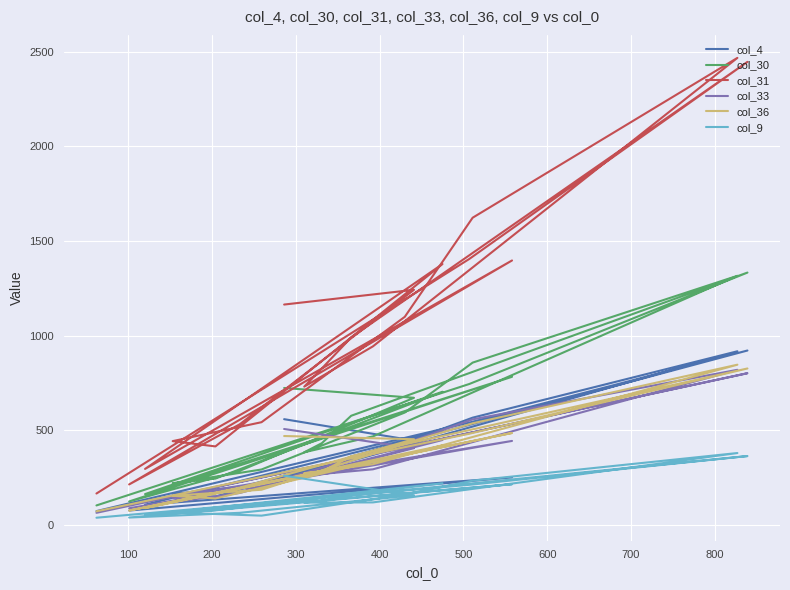

Which series has the widest spread of values?

col_31